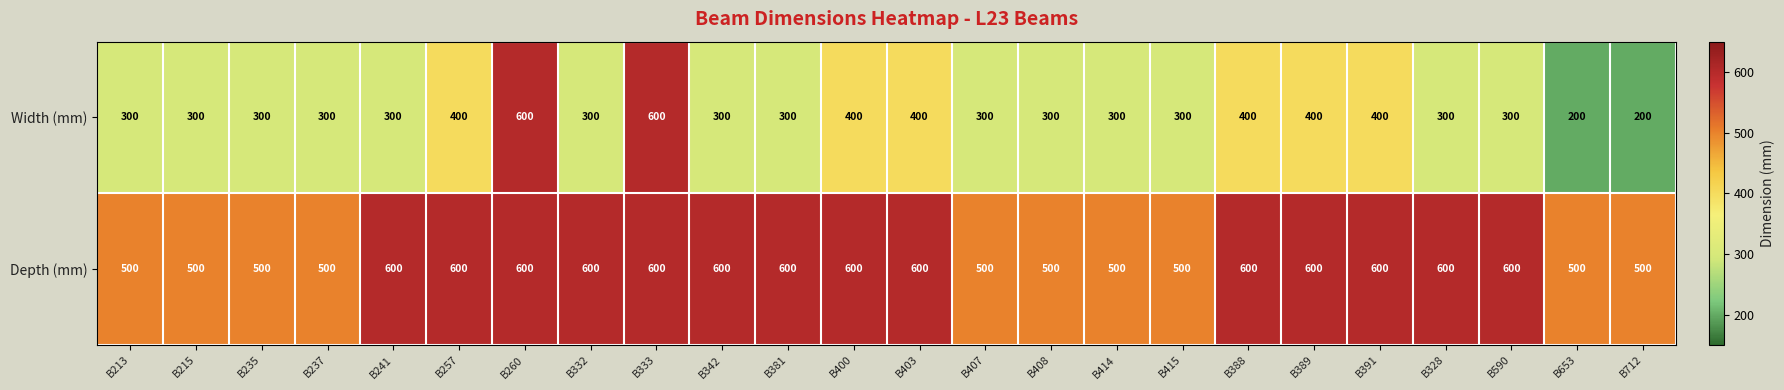

List the series in order of their overall mean, highest first.

Depth (mm), Width (mm)